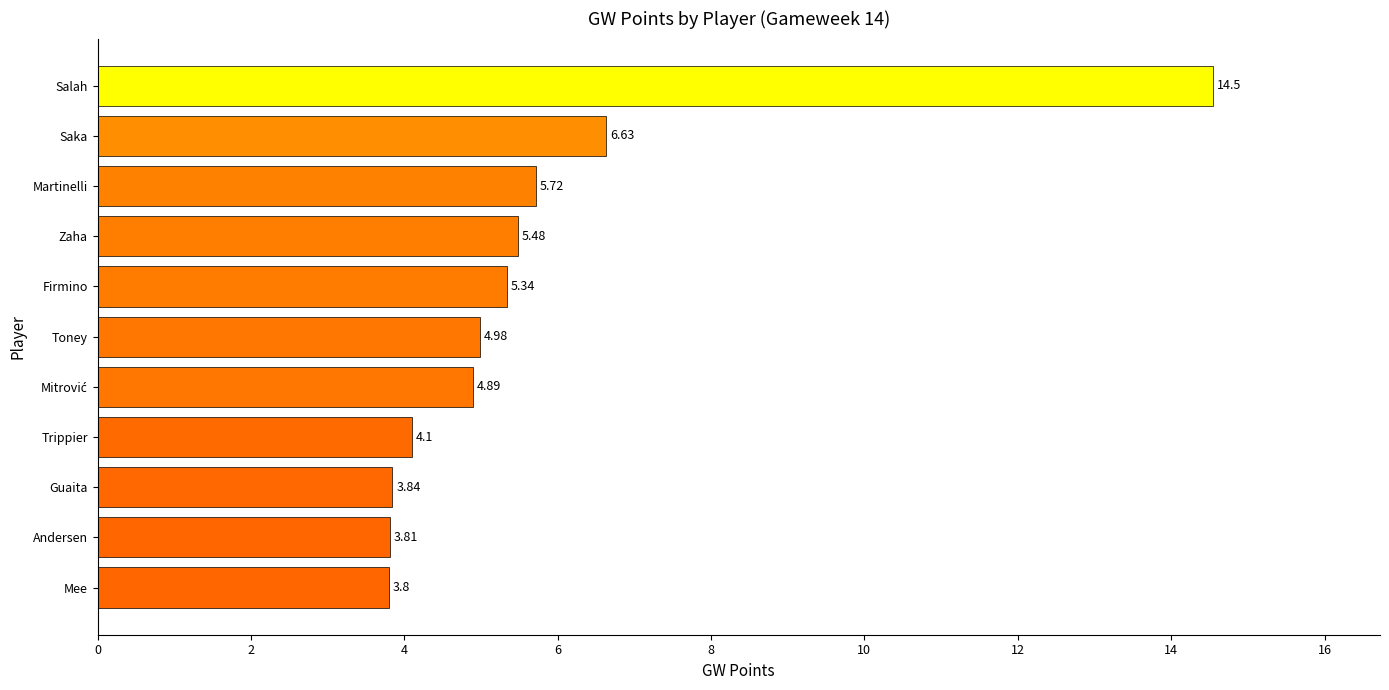

What is the label of the 9th bar from the bottom?

Martinelli